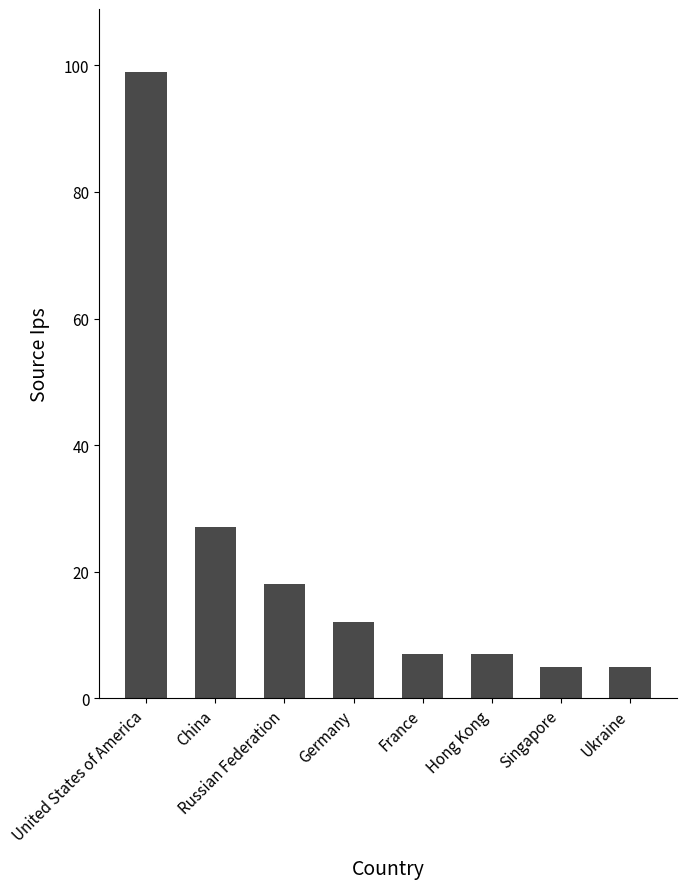

Reading left to right, what are all the values shown in this chart?

United States of America=99	China=27	Russian Federation=18	Germany=12	France=7	Hong Kong=7	Singapore=5	Ukraine=5